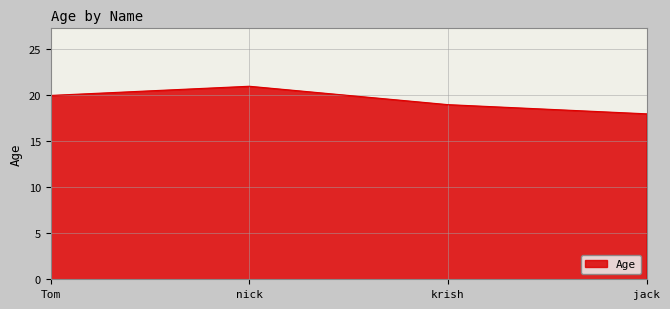

What is the sum of the values at krish and jack?

37